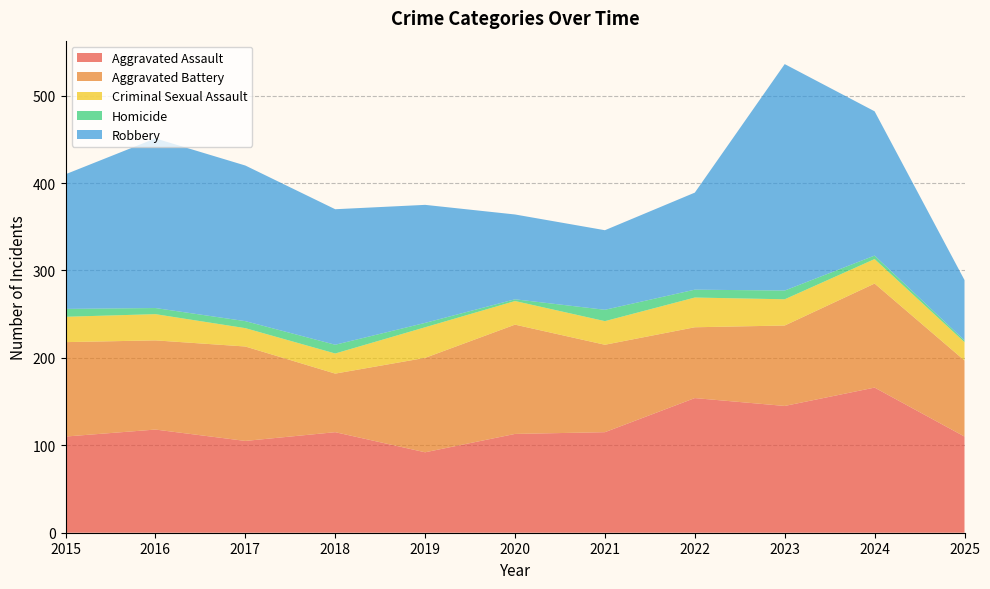

Reading left to right, extract all data points from this chart.

Aggravated Assault: 2015=110	2016=118	2017=105	2018=115	2019=92	2020=113	2021=115	2022=154	2023=145	2024=166	2025=110
Aggravated Battery: 2015=108	2016=102	2017=108	2018=67	2019=108	2020=125	2021=100	2022=81	2023=92	2024=119	2025=87
Criminal Sexual Assault: 2015=29	2016=30	2017=21	2018=23	2019=35	2020=27	2021=27	2022=34	2023=30	2024=28	2025=21
Homicide: 2015=9	2016=7	2017=8	2018=10	2019=5	2020=2	2021=13	2022=9	2023=10	2024=4	2025=2
Robbery: 2015=154	2016=194	2017=178	2018=155	2019=135	2020=97	2021=91	2022=111	2023=259	2024=165	2025=69